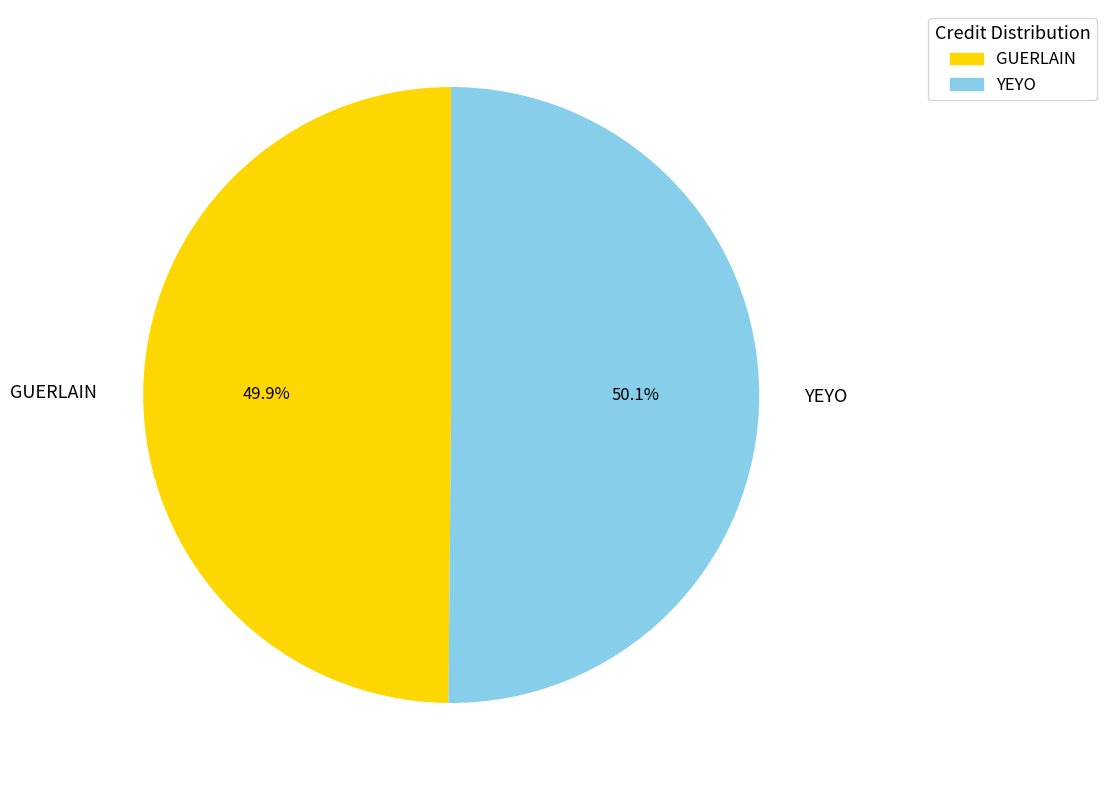

Does any single category account for the majority?

Yes